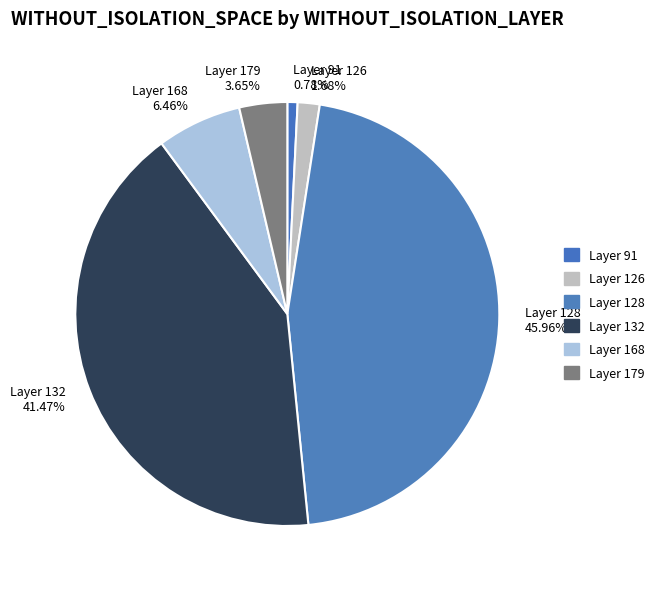

Do Layer 128 45.96% and Layer 126 1.68% together represent more than half of the pie?

No